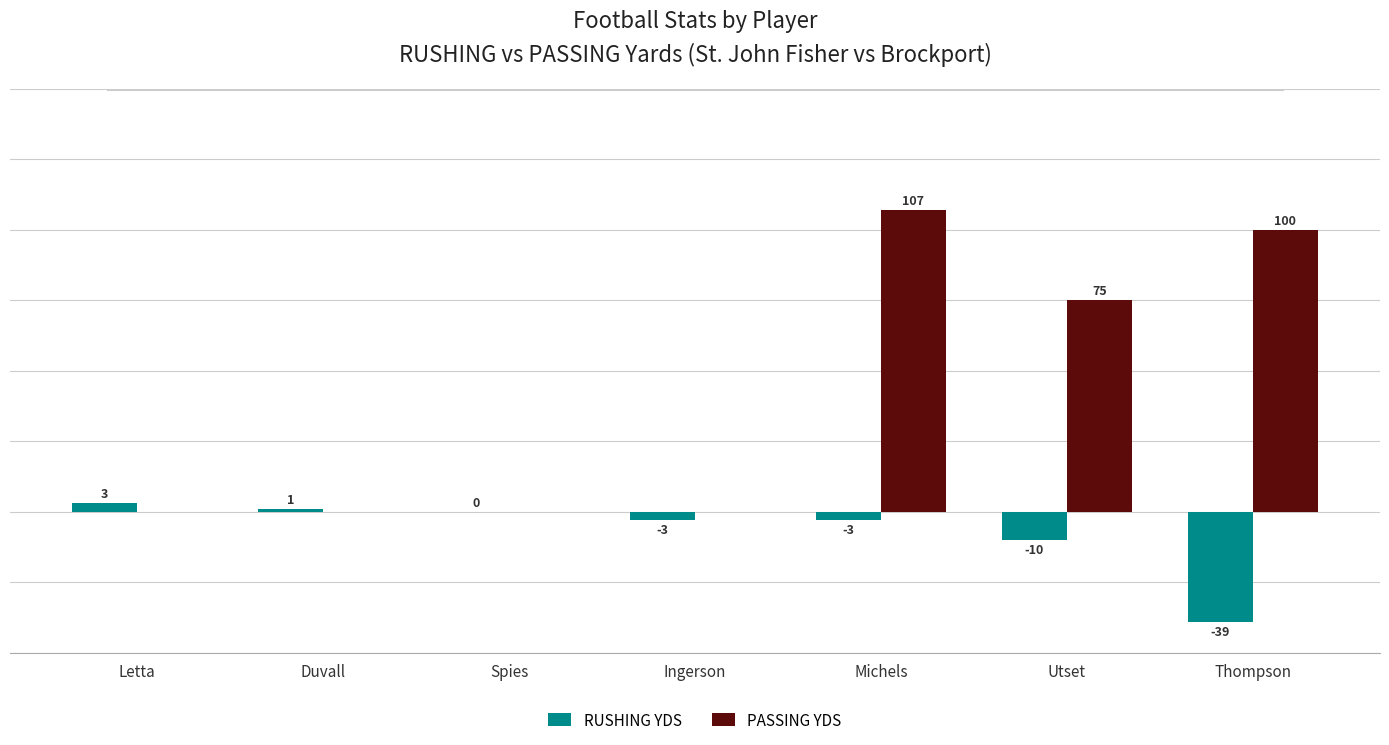

Which series has the largest total across all categories?

PASSING YDS